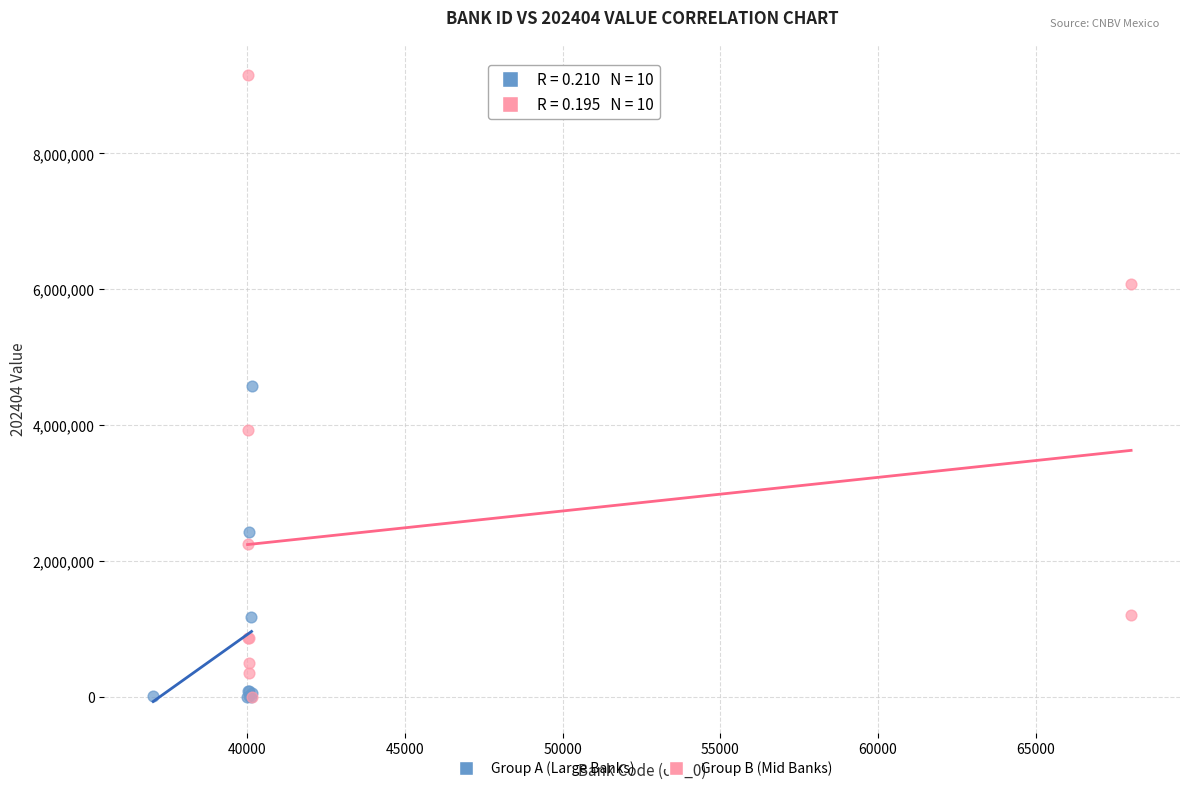

Which series has the widest spread of Y values?

Group B (Mid Banks)